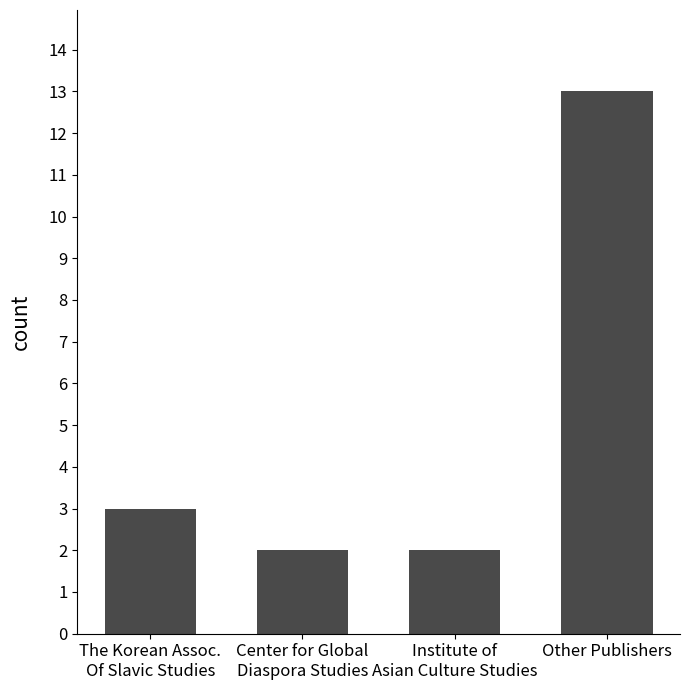

What is the difference between the values at Other Publishers and Center for Global
Diaspora Studies?

11